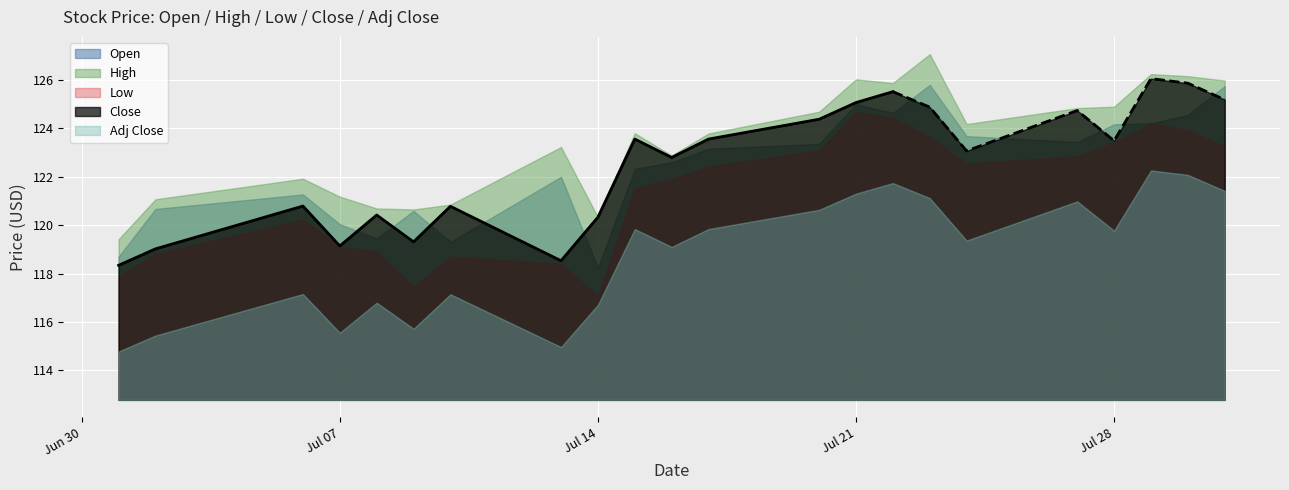

Is the value of High at 2020-07-21 greater than the value of Open at 2020-07-09?

Yes